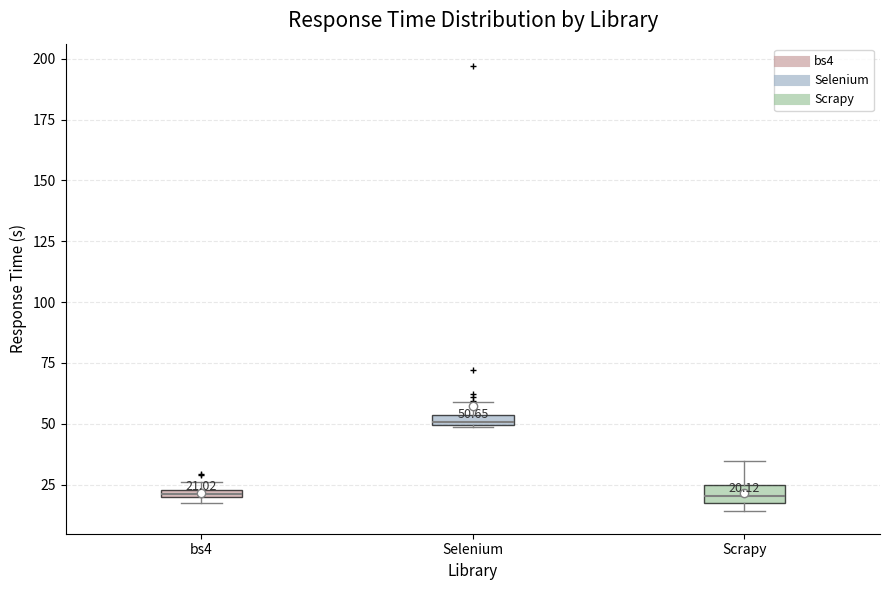

Which box's median line is the highest?

Selenium